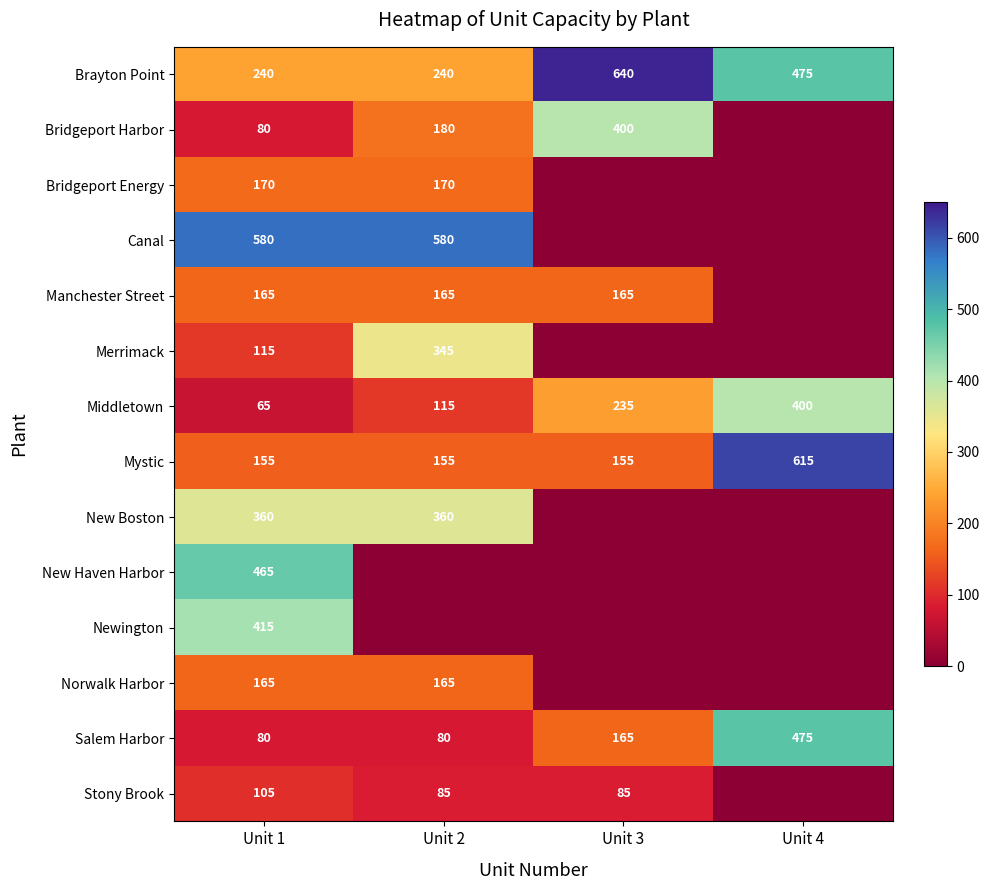

The value of Brayton Point at Unit 3 is 140. True or false?

False